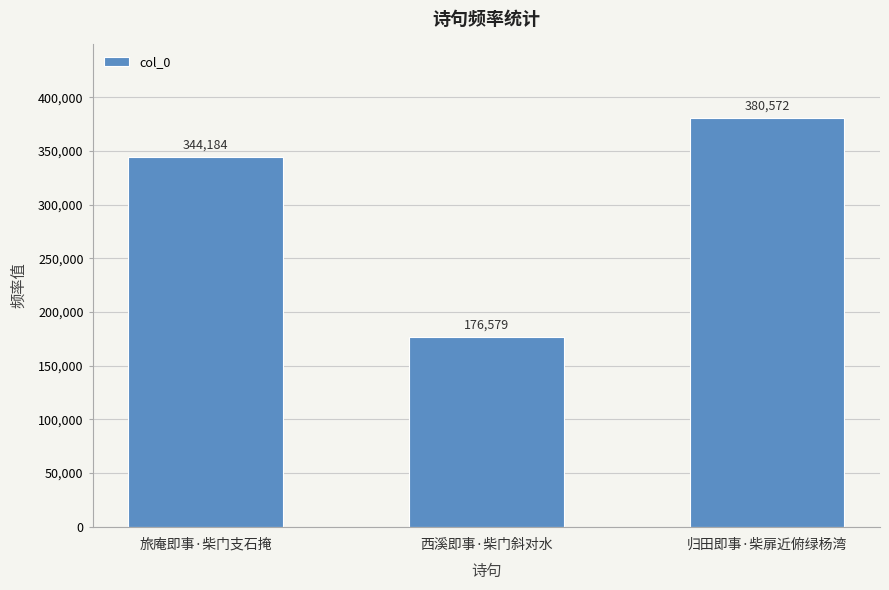

What position from the left is 旅庵即事·柴门支石掩?

1